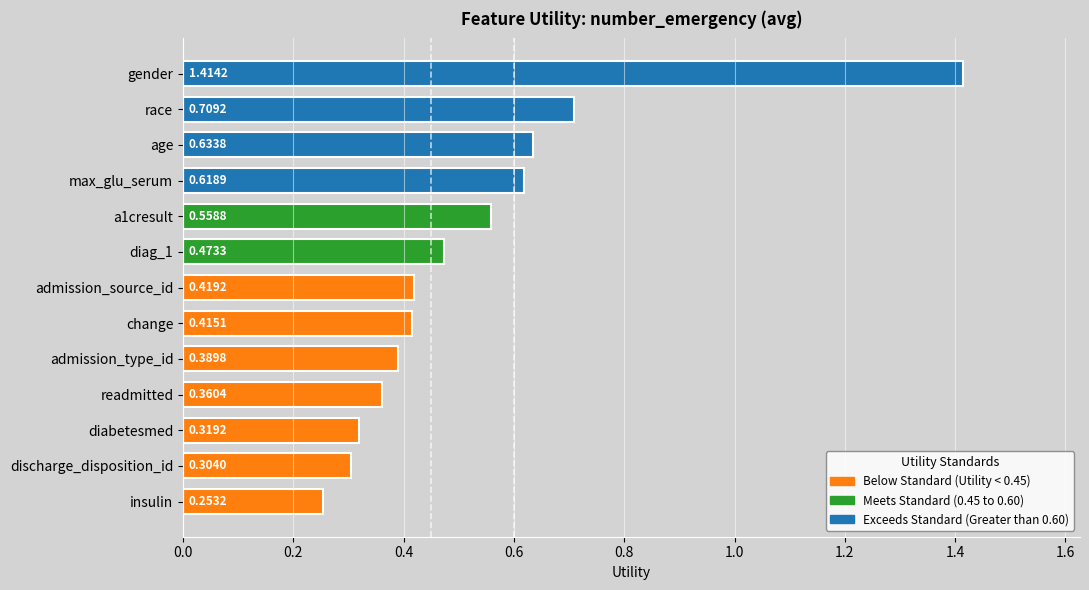

Where is the data nearest to the value 0?

insulin